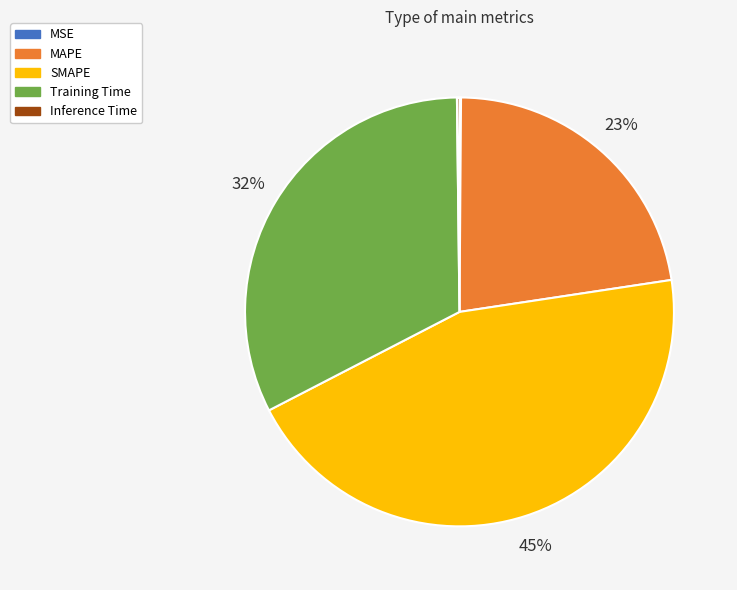

Is it true that MAPE is 10% of the pie?

False